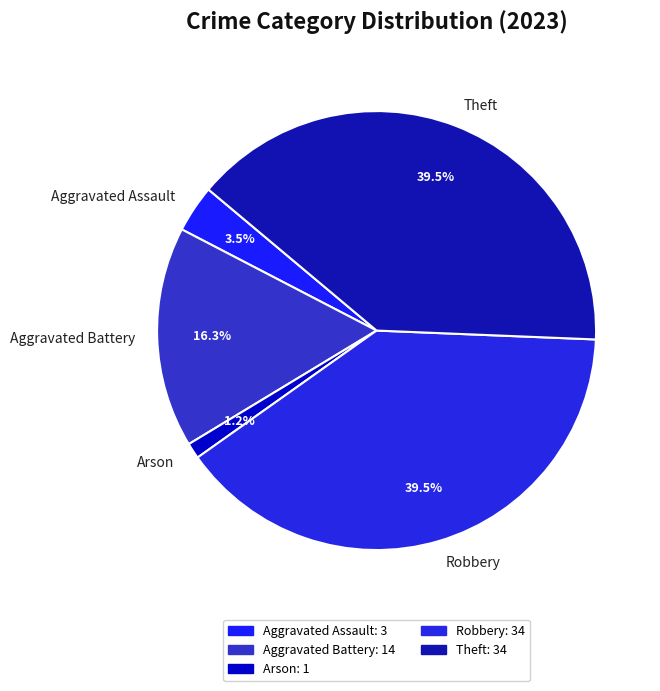

True or false: Arson accounts for 1% of the total.

True